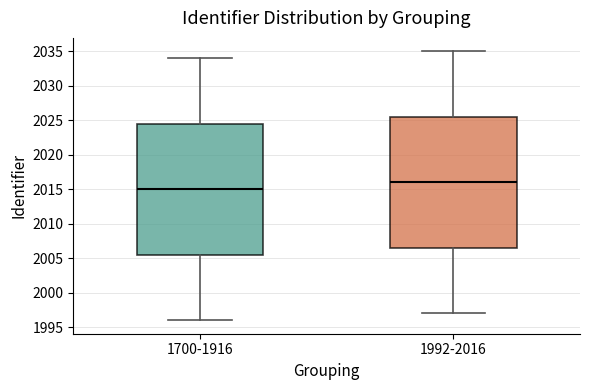

Reading left to right, transcribe this box plot: for each box, give where its median line is, the range the box spans, and where its two whiskers end, as read against the y-axis. The values are not printed on the chart, so give them approximately, as read against the axis.

1700-1916: median 2015.0, box 2005.5 to 2024.5, whiskers 1996.0 to 2034.0
1992-2016: median 2016.0, box 2006.5 to 2025.5, whiskers 1997.0 to 2035.0